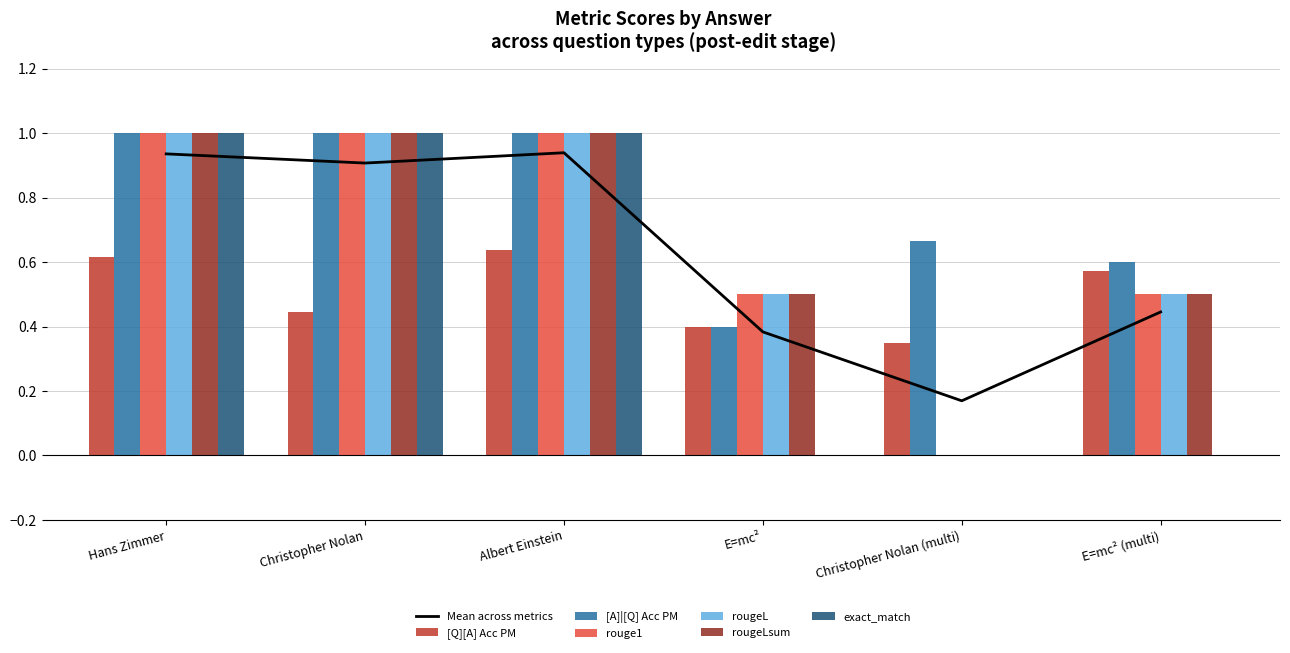

What is the value of the rougeL bar at the 6th from the left?

0.5